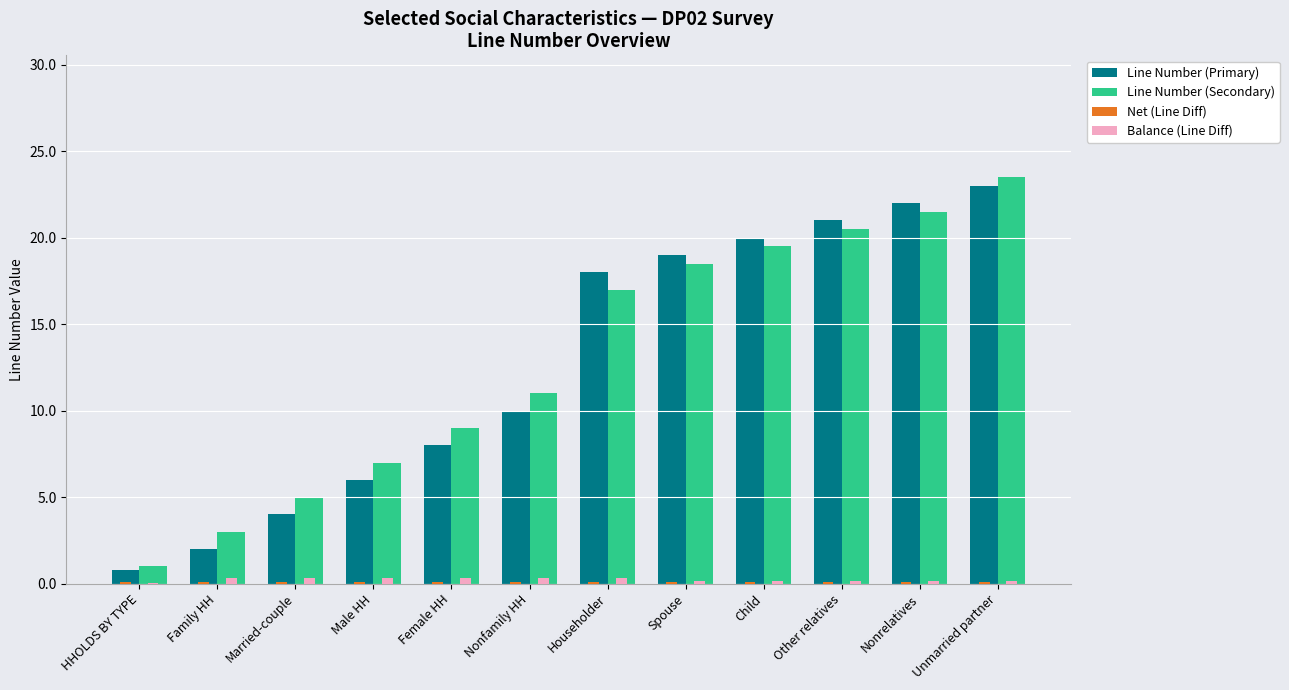

Count the number of categories in the chart.

12